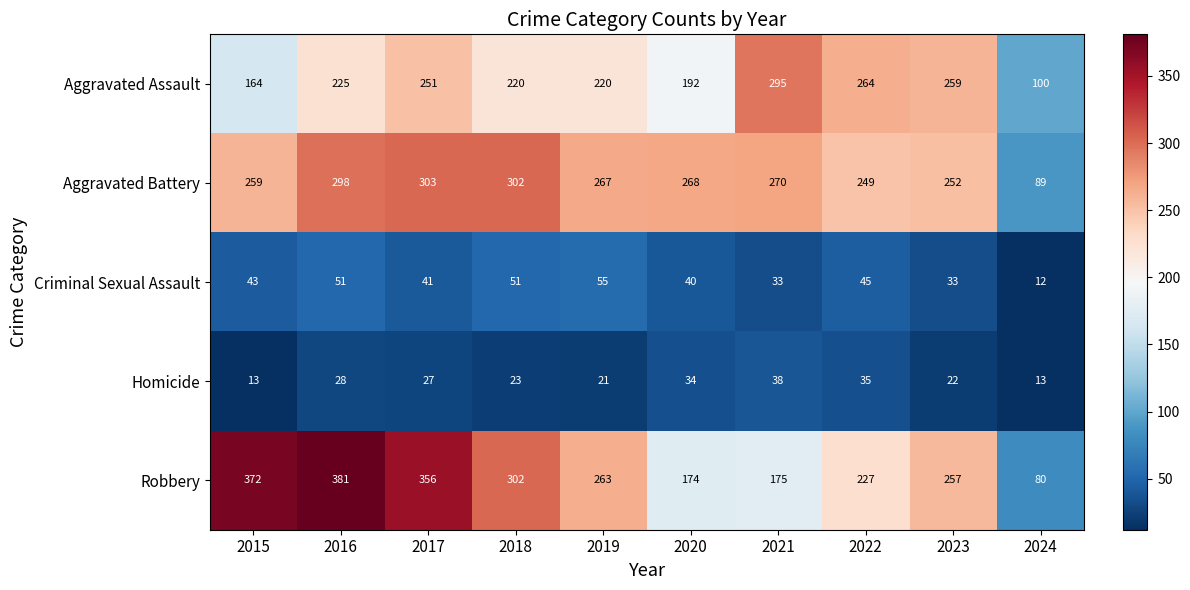

Rank the series by their maximum value, from lowest to highest.

Homicide, Criminal Sexual Assault, Aggravated Assault, Aggravated Battery, Robbery